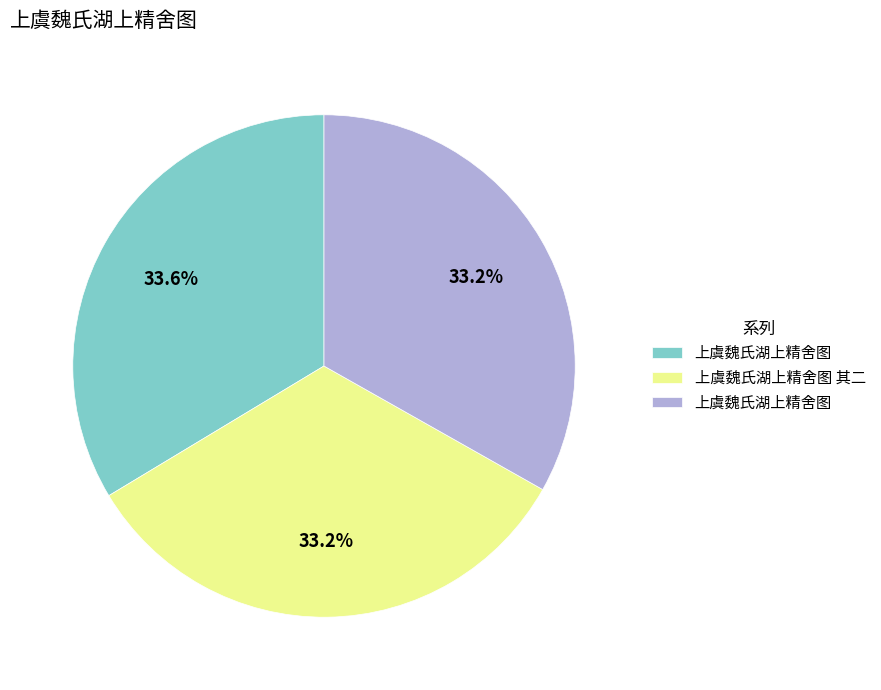

Is there a majority slice in this chart?

No